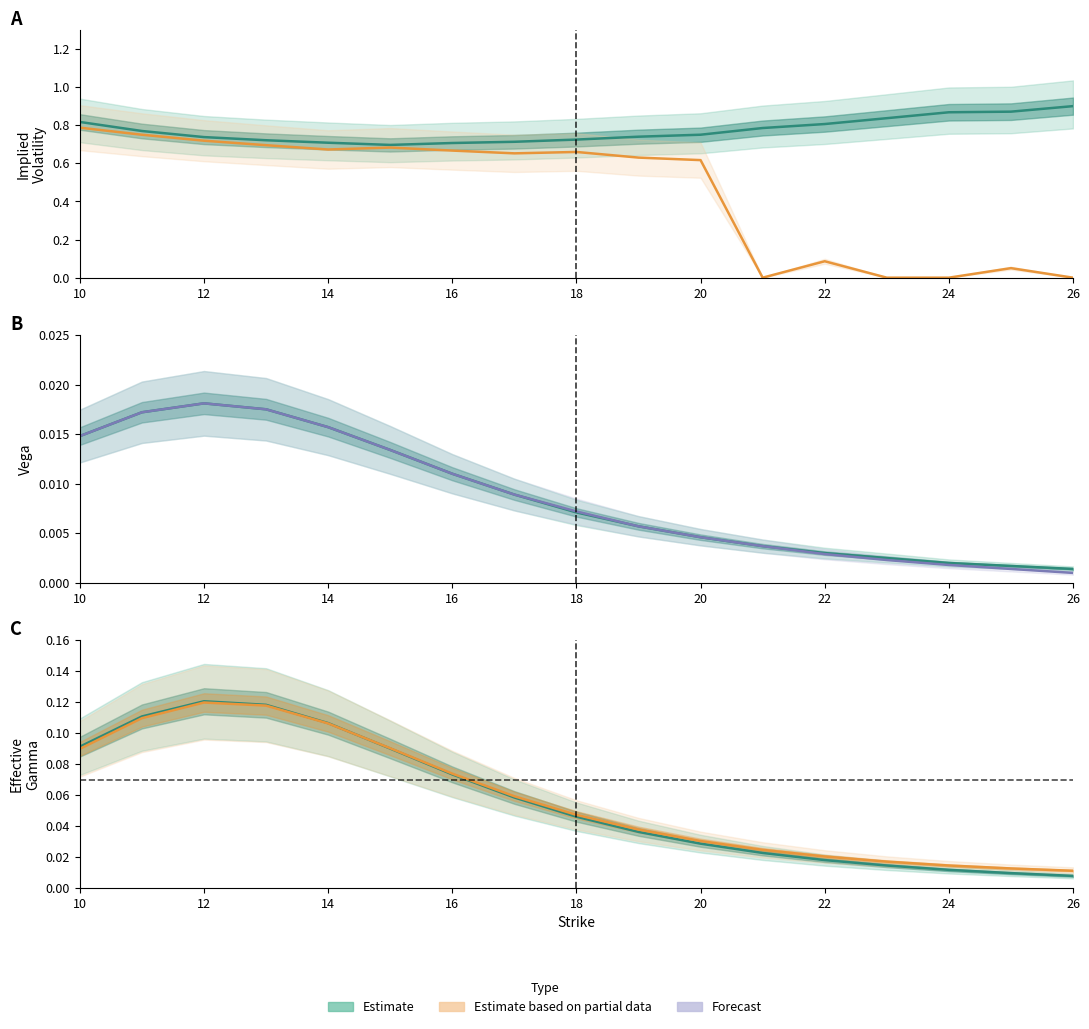

At 16, list the series in order from largest to smallest.

Call IV (Estimate), Put IV (Partial Est.), Put Gamma (Partial Est.), Call Gamma (Estimate), Call Vega (Estimate), Put Vega (Forecast)